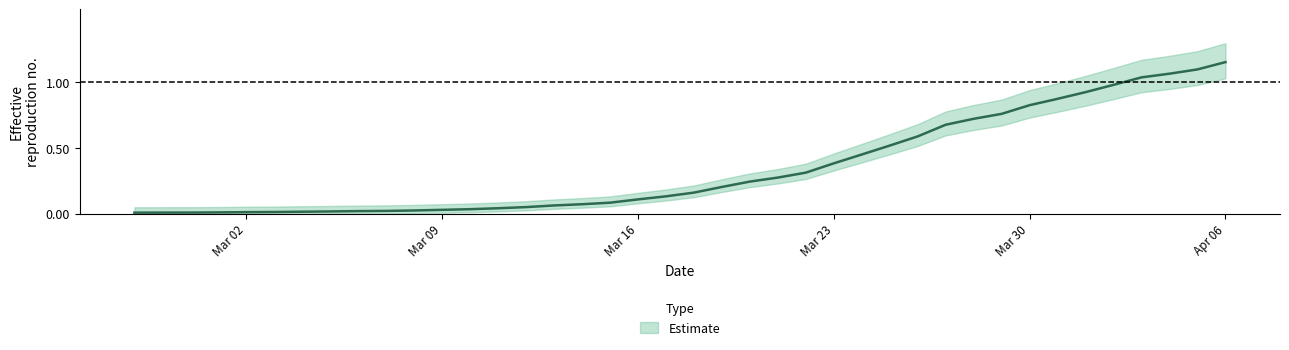

Between 2020-03-20 and 2020-03-21, which is larger?

2020-03-21